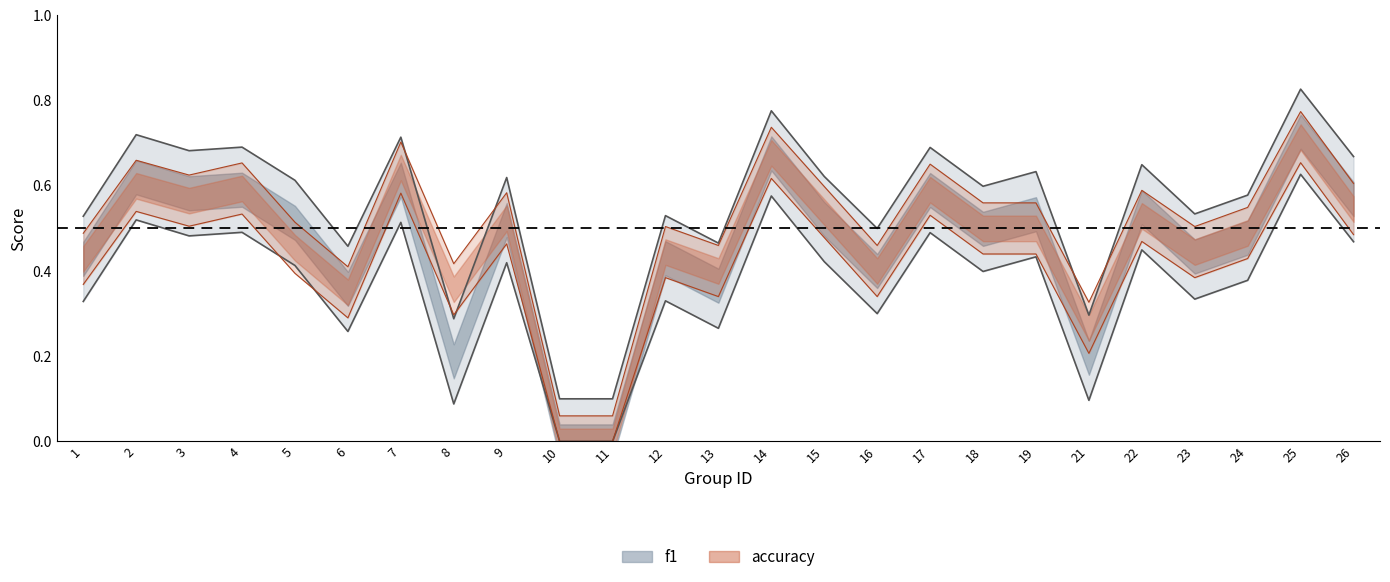

At which label is f1 closest to 0?

10